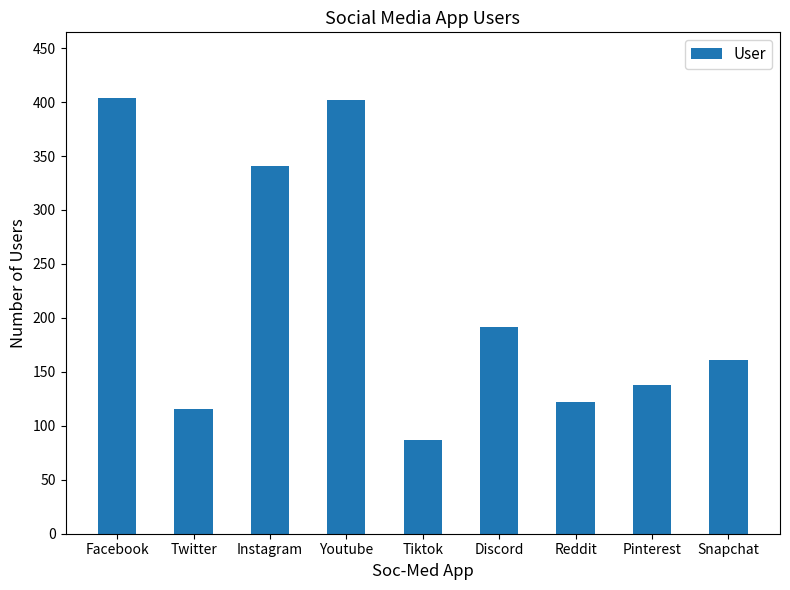

The value at Tiktok is 87. True or false?

True